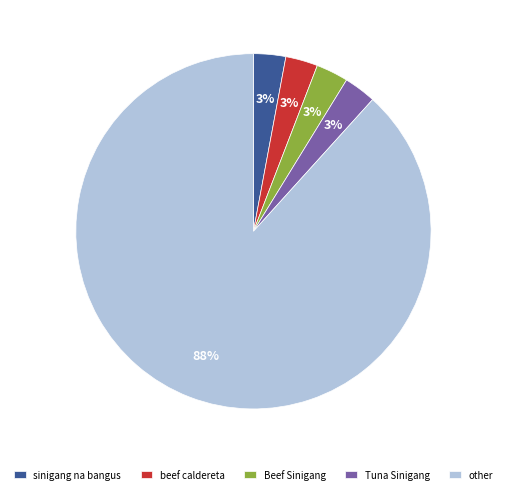

To the nearest percent, what is the average slice percentage?

20%